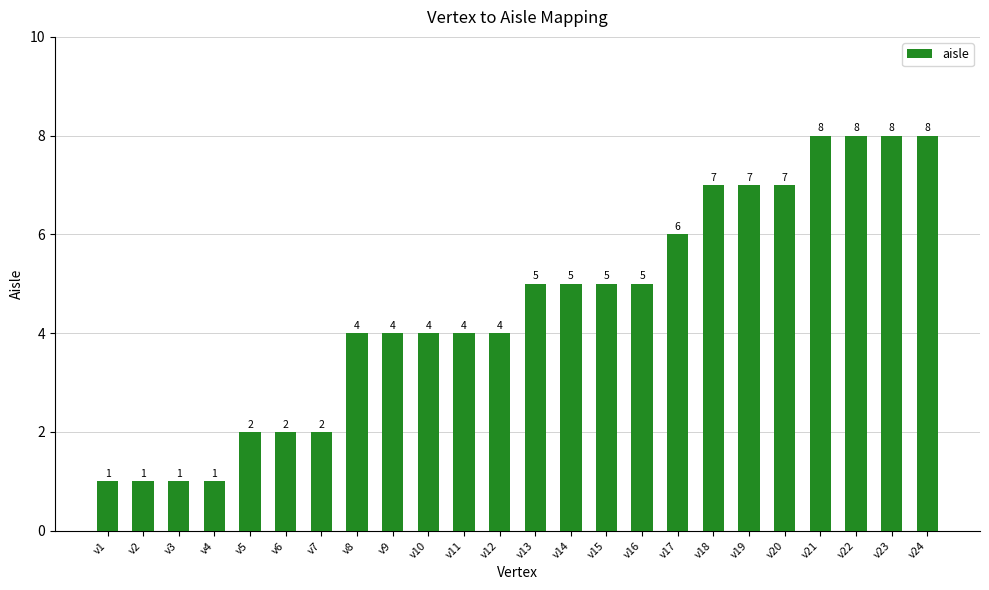

What is the sum of all values?

109